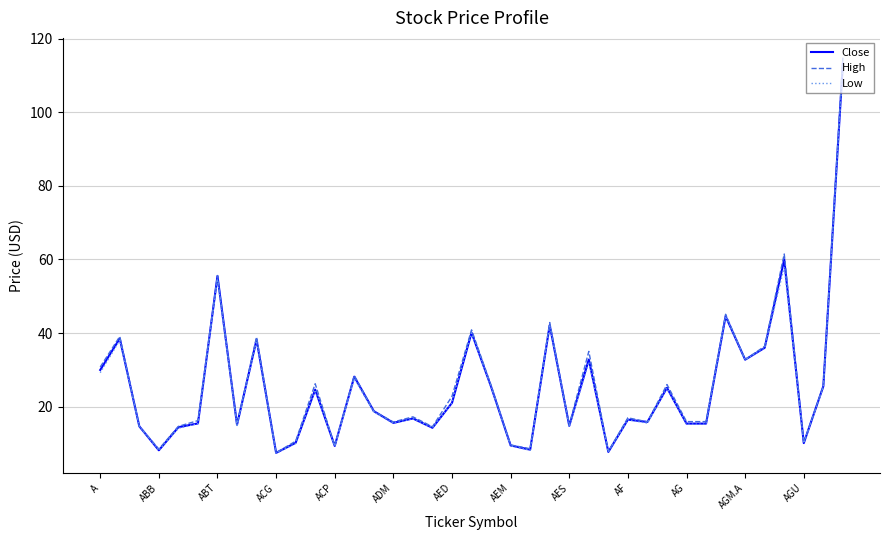

Which series has the widest spread of values?

High